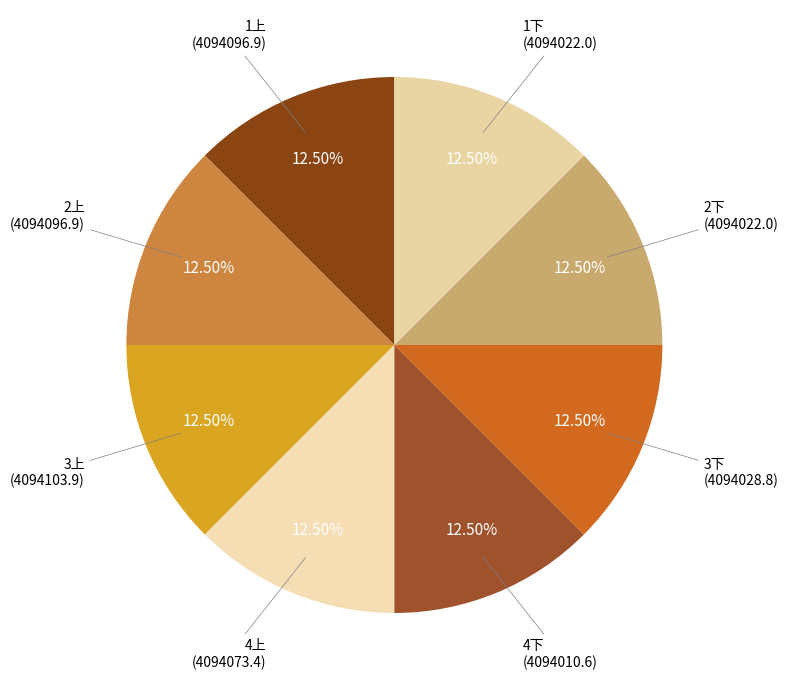

Count the number of slices in the pie.

8